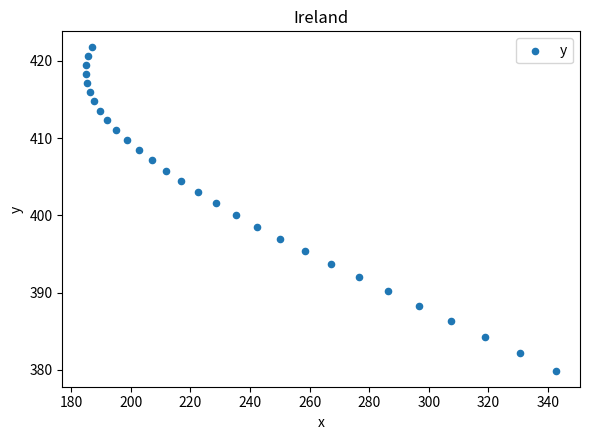

What is the range of Y values (max minus min)?

41.8